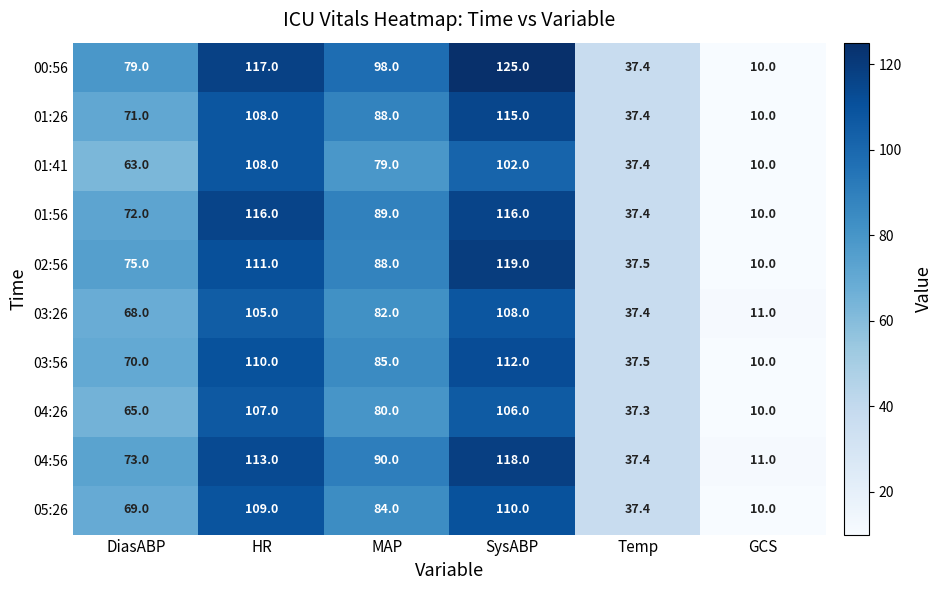

What is the total value across all series at SysABP?

1131.0